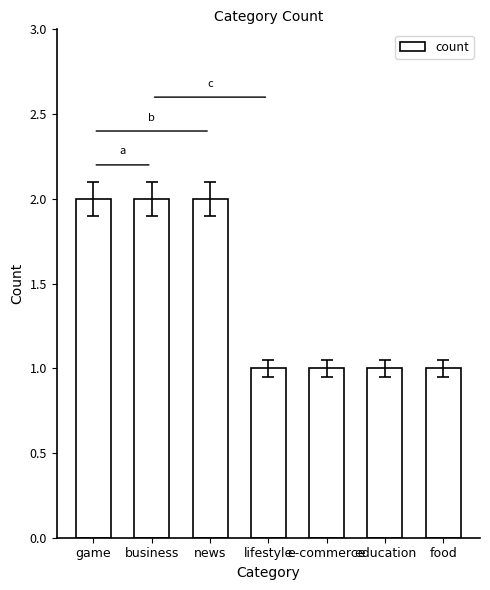

Does the chart contain stacked bars?

No